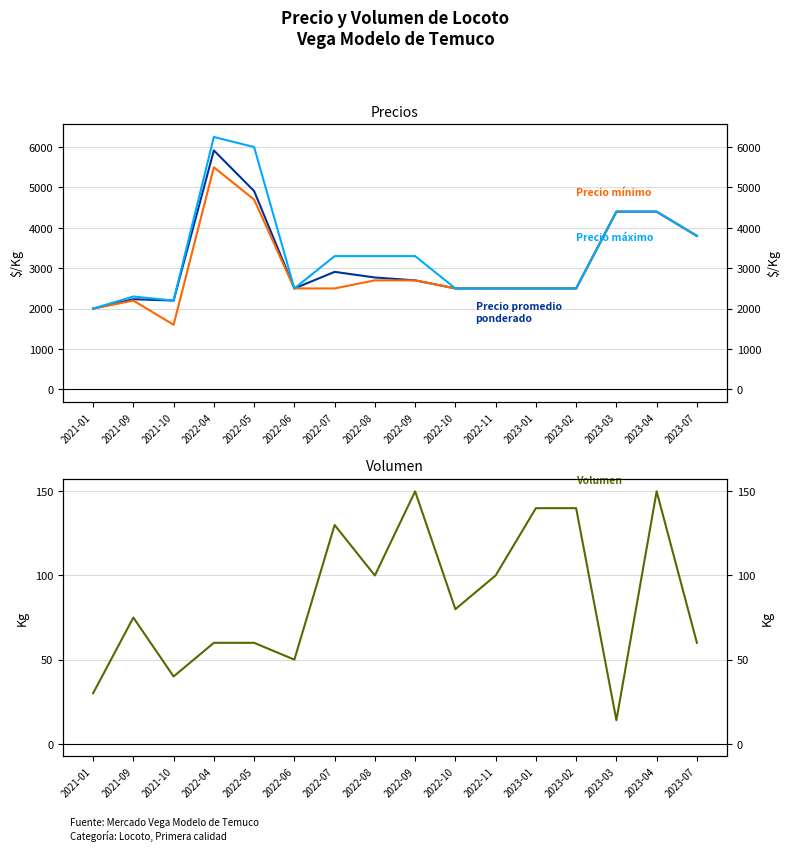

What is the label of the 3rd point from the right?

2023-03